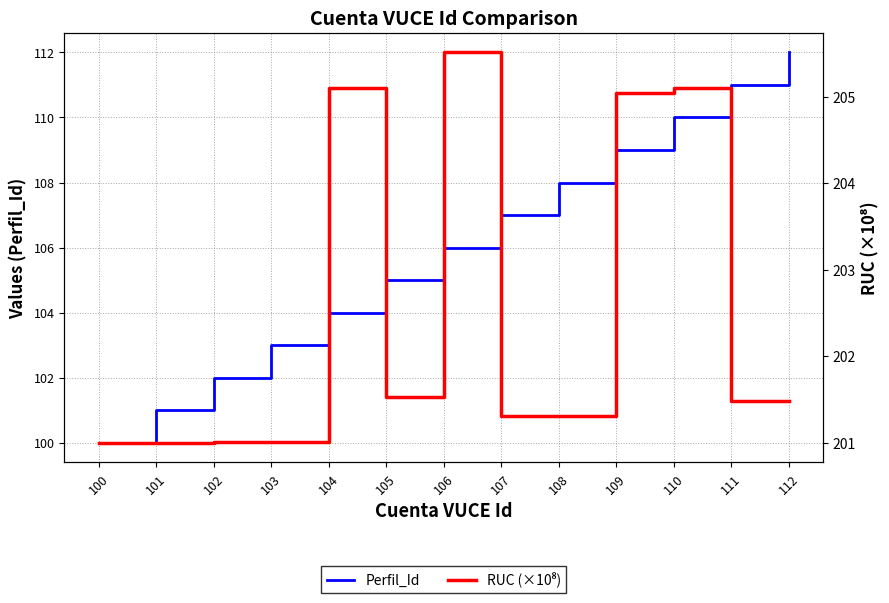

What is the approximate value of Perfil_Id at 110?

110